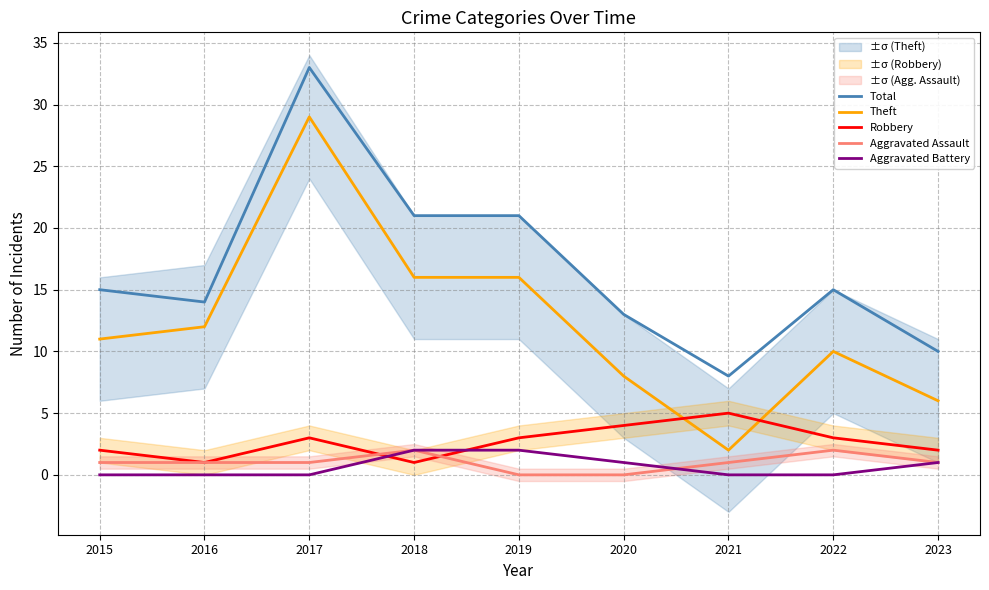

Which series changed the most between 2016 and 2020?

Theft